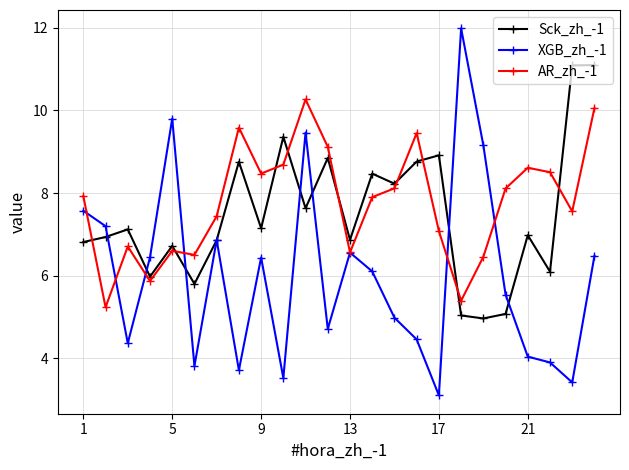

Which series has the widest spread of values?

XGB_zh_-1